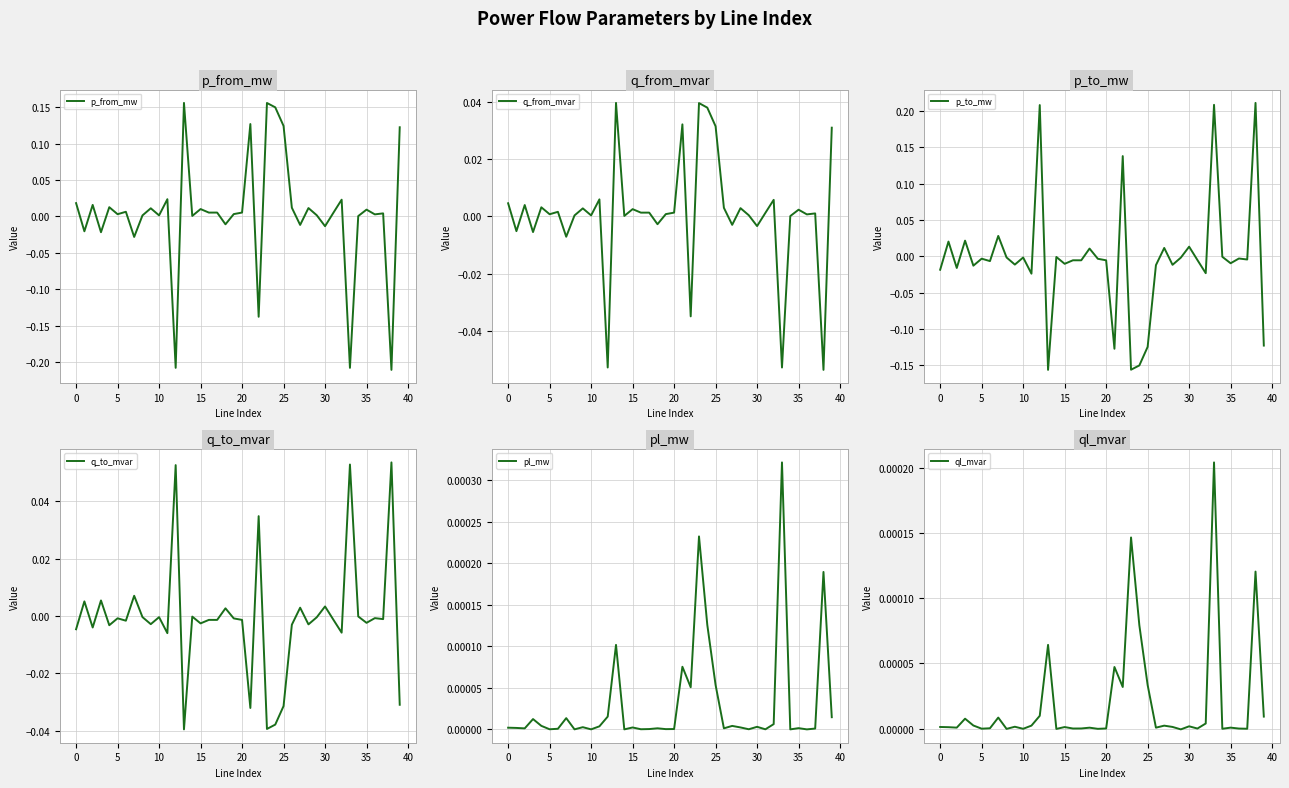

How many data points in p_from_mw are above 0?

30